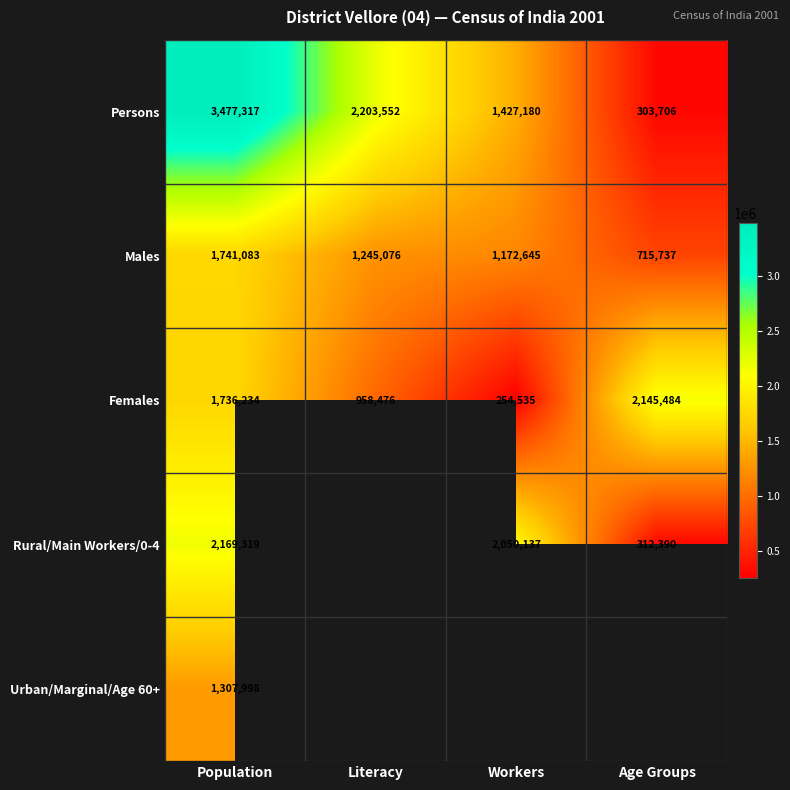

What is the difference between the highest and lowest values at Age Groups?

1841778.0